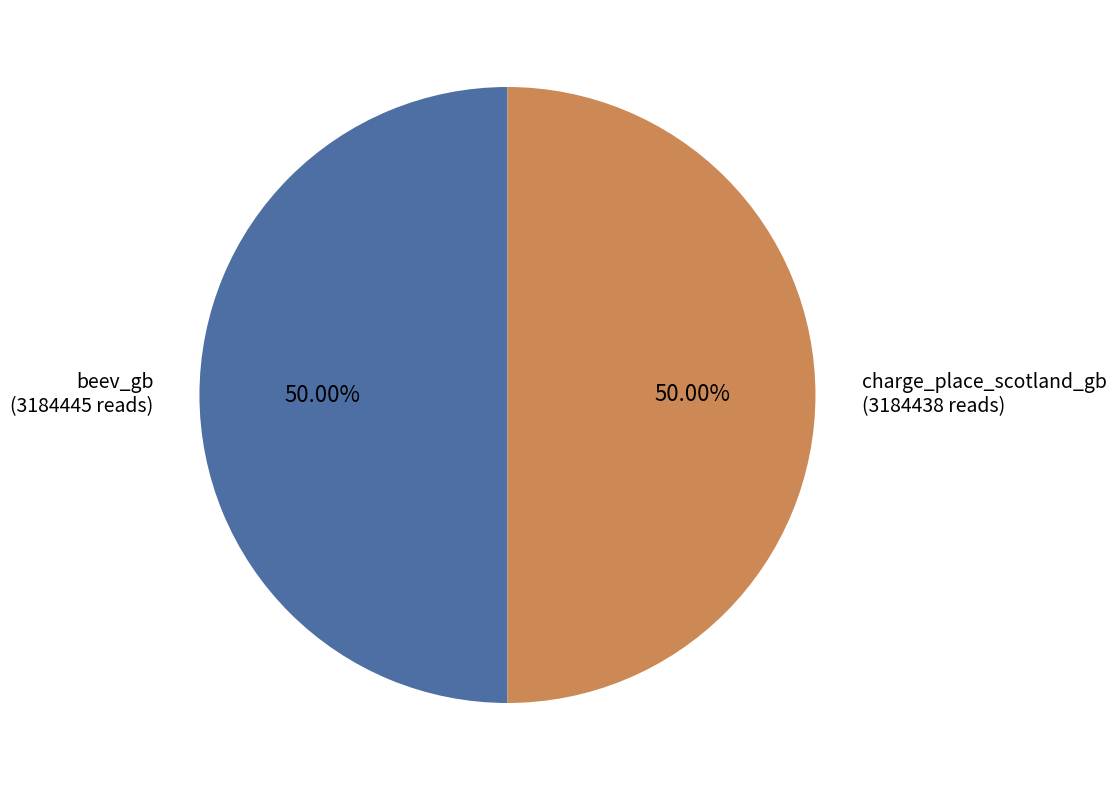

How many segments does this pie chart have?

2